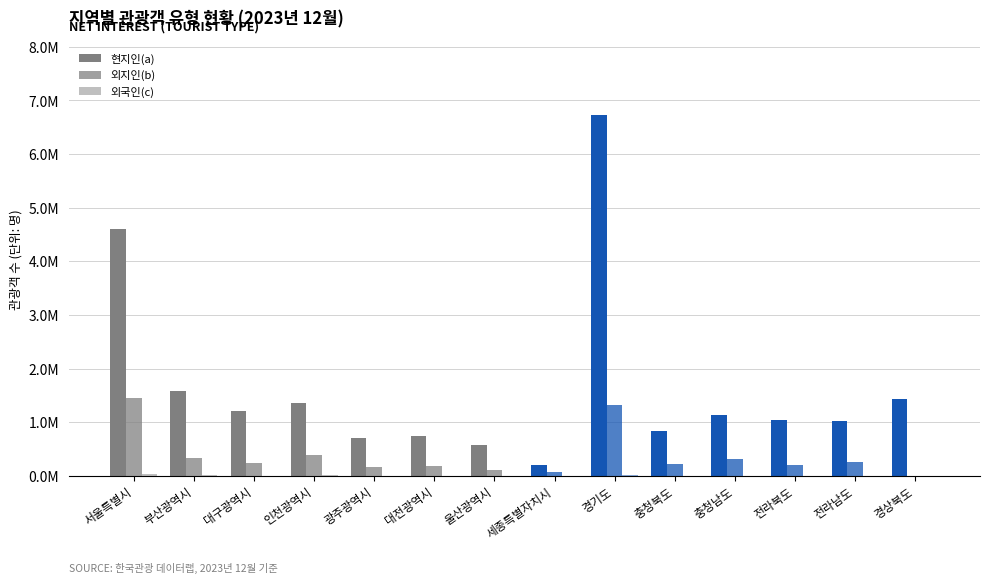

List the series in order of their peak value, highest first.

현지인(a), 외지인(b), 외국인(c)